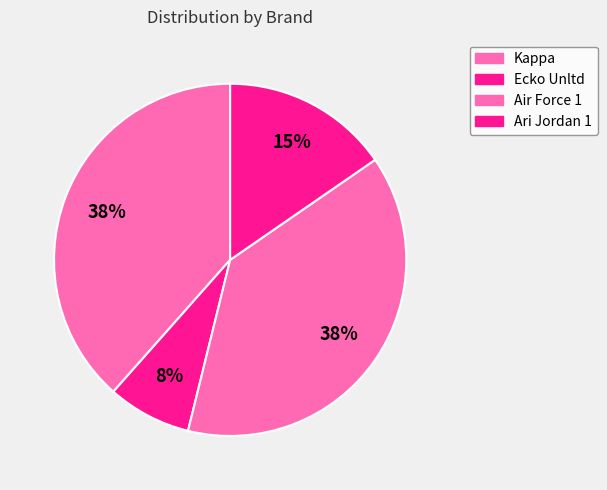

The Ari Jordan 1 slice represents 25% of the pie. True or false?

False